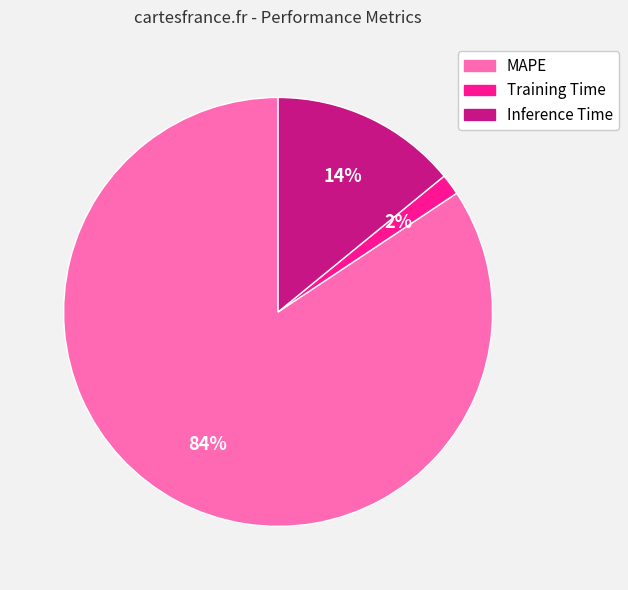

Is it true that MAPE is 94% of the pie?

False